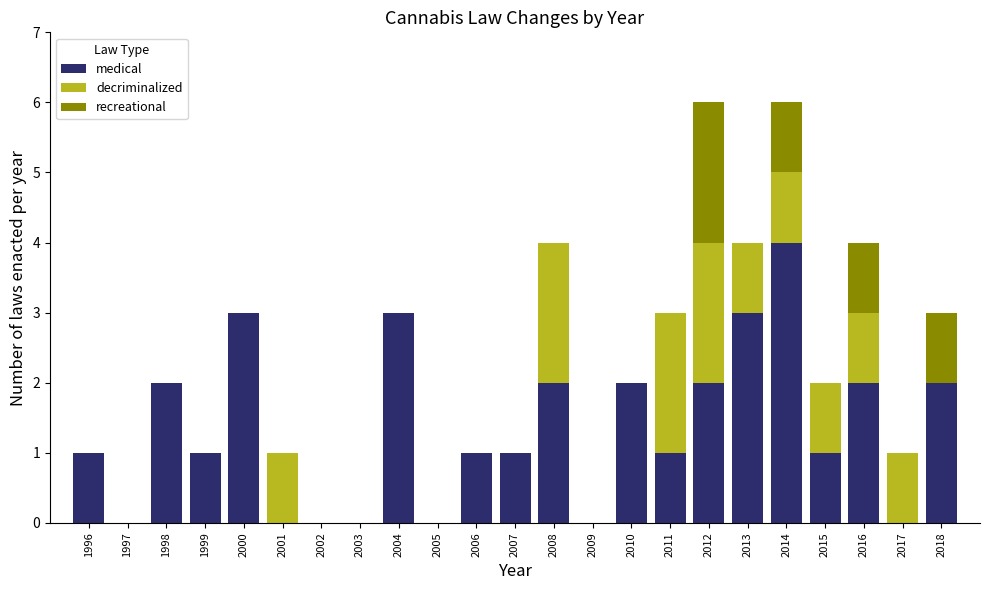

What is the total value across all series at 2014?

6